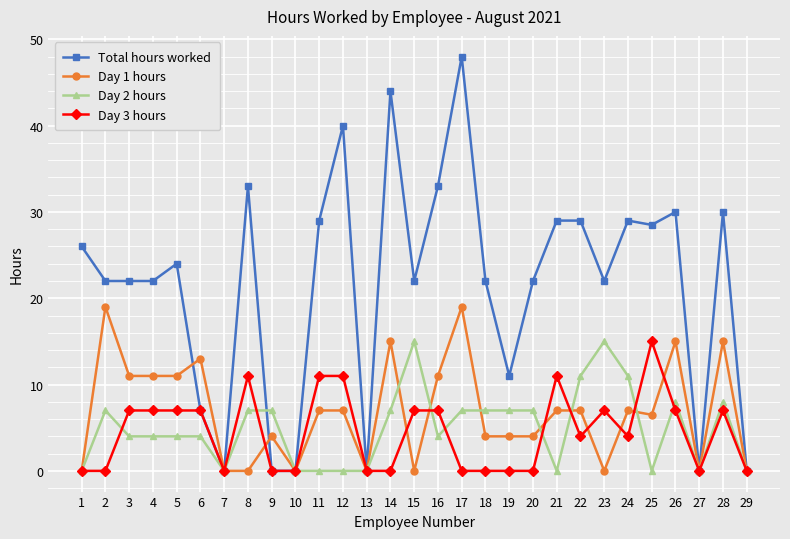

Does the chart have visible grid lines?

Yes